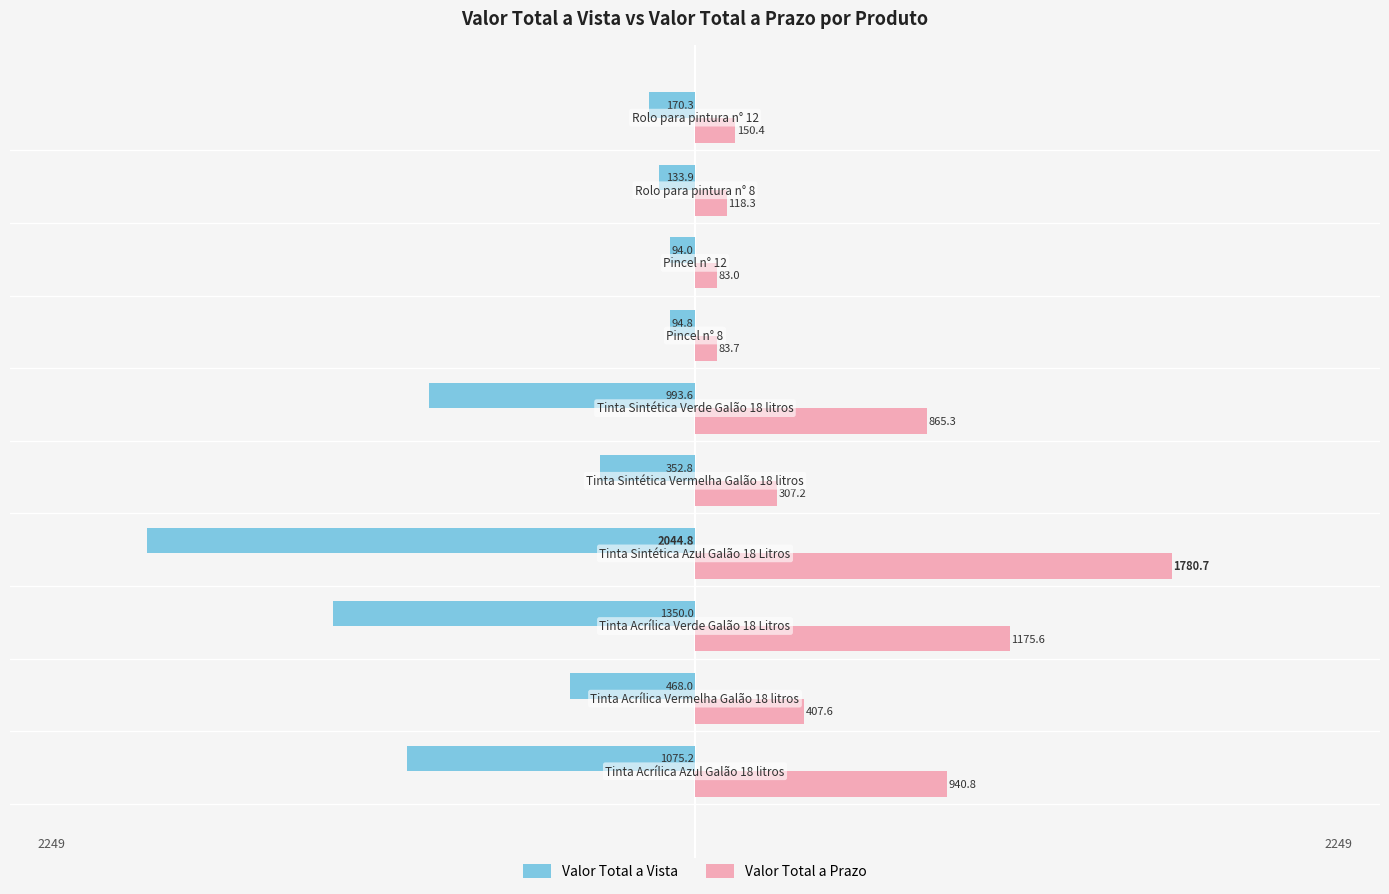

How many bars are there in total?

20